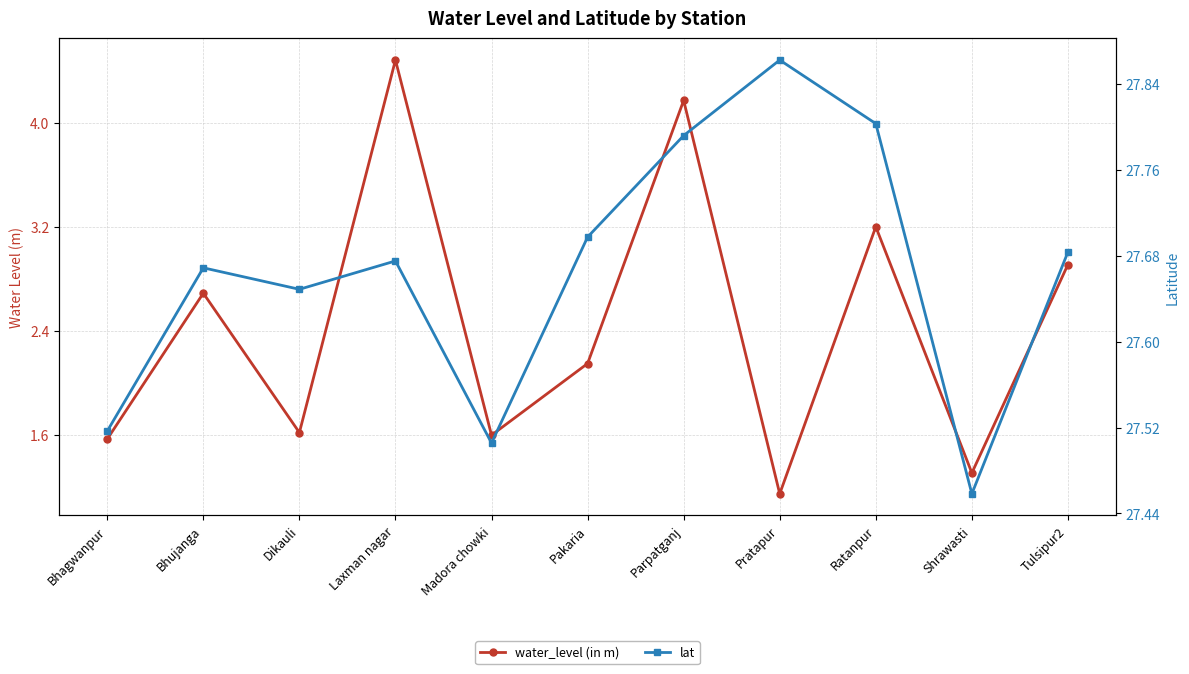

What is the total value across all series at Dikauli?

29.3